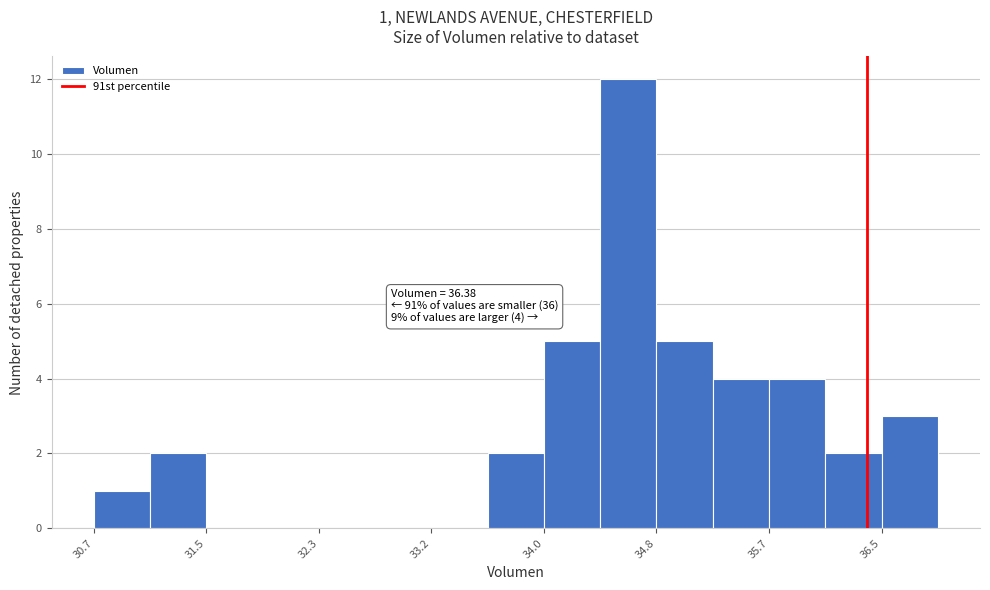

Over which range of the x-axis is the bar tallest?

34.4 to 34.8